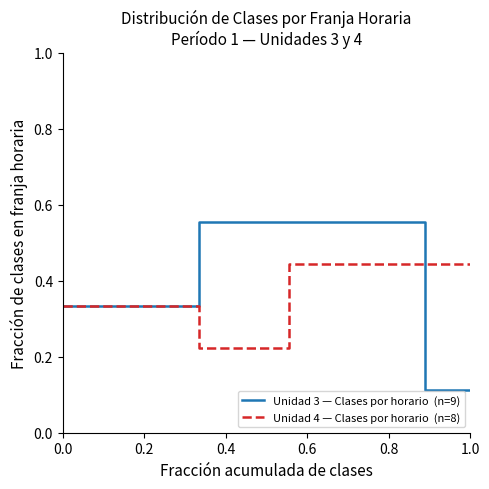

The value of Unidad 4 — Clases por horario  (n=8) at 0.4 is 0.3. True or false?

False